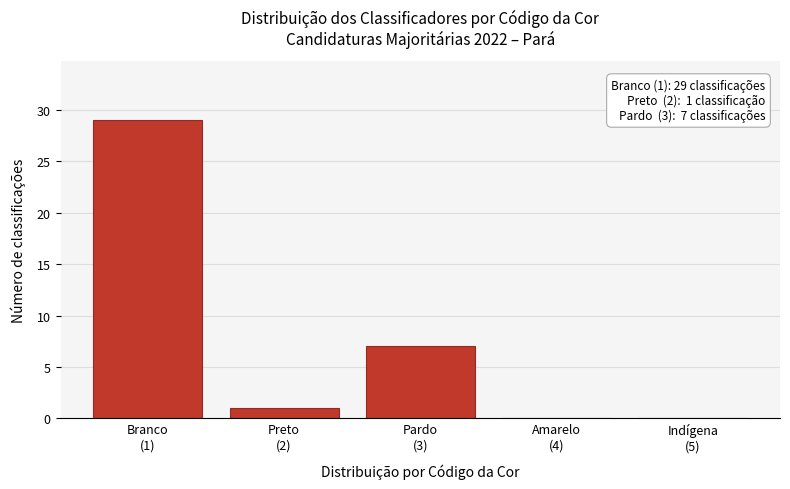

What is the sum of all values?

37